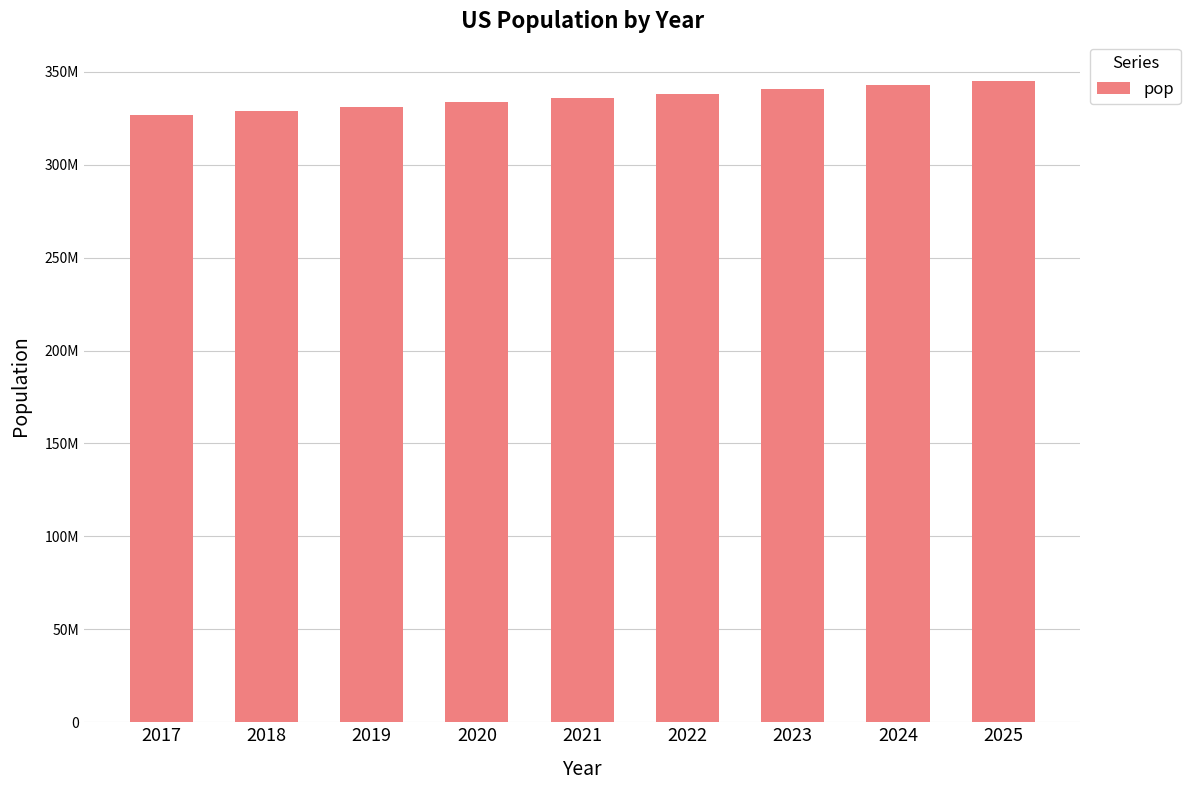

Reading left to right, transcribe all the data shown in this chart.

326474013	328835763	331195364	333545530	335886746	338218677	340536605	342827583	345084551